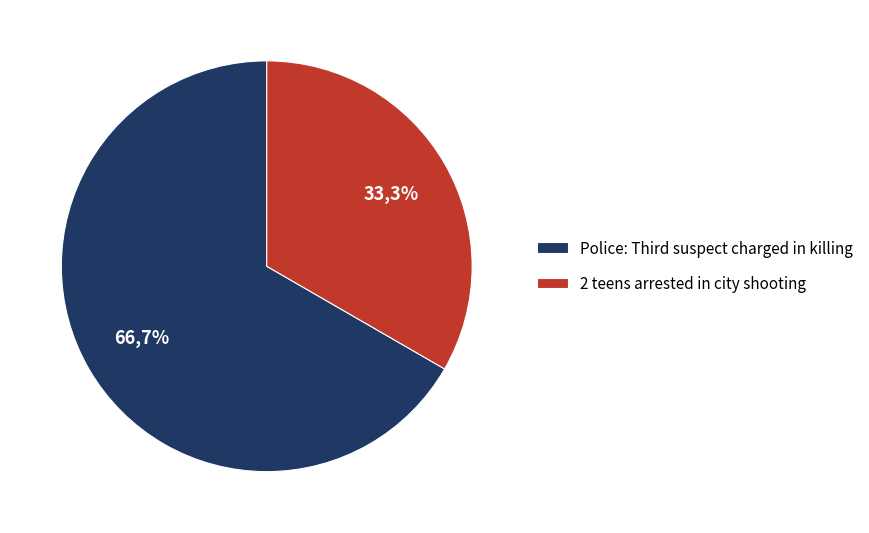

How many segments does this pie chart have?

2